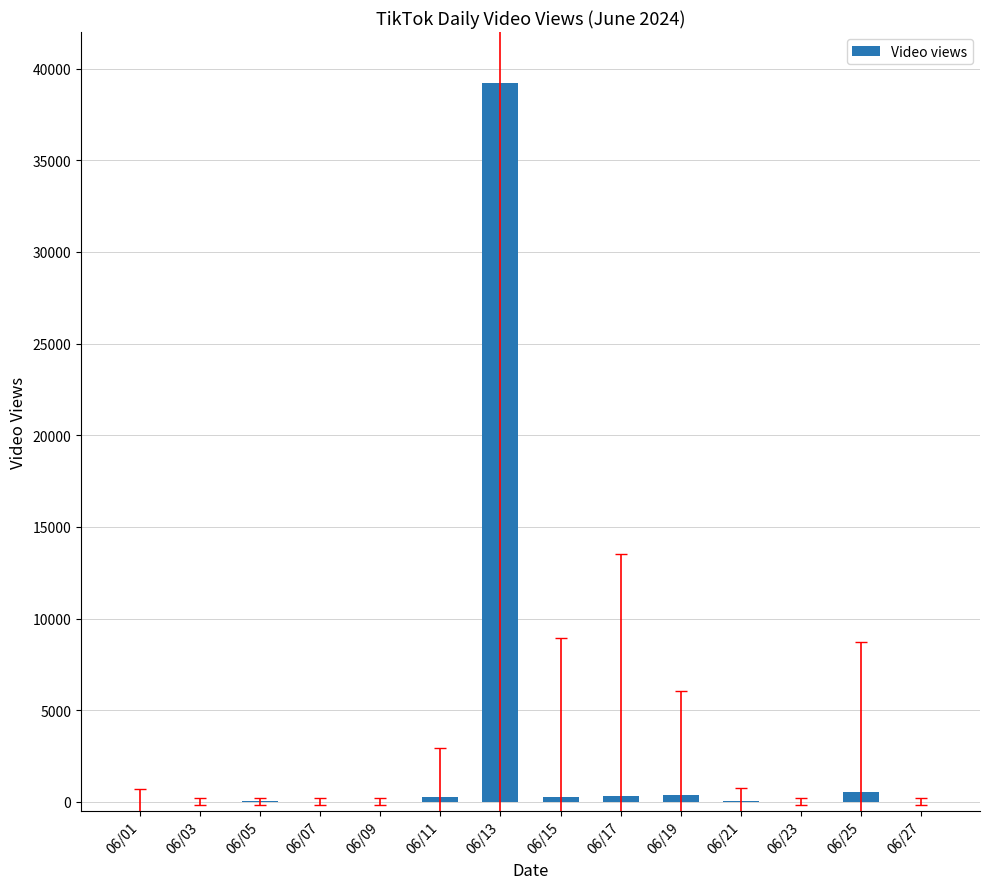

What is the sum of all values?

41038